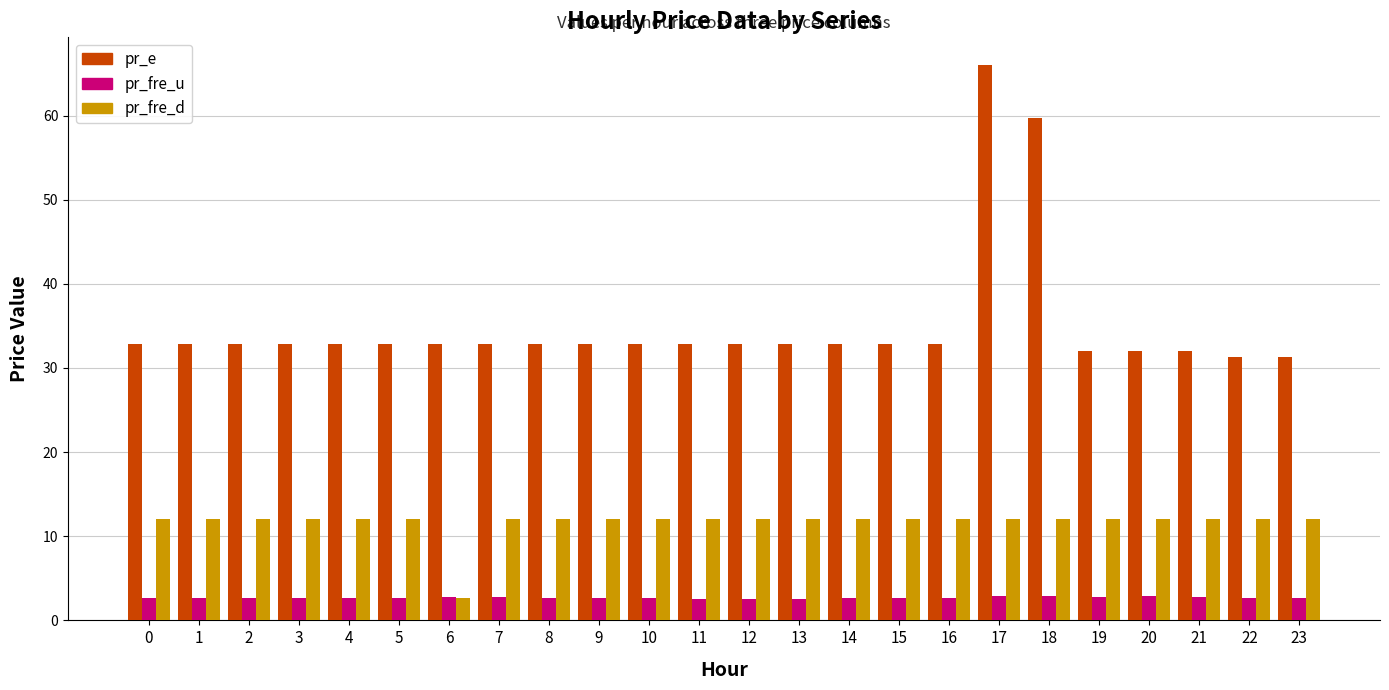

What is the sum of the pr_fre_d values at 8 and 23?

24.0